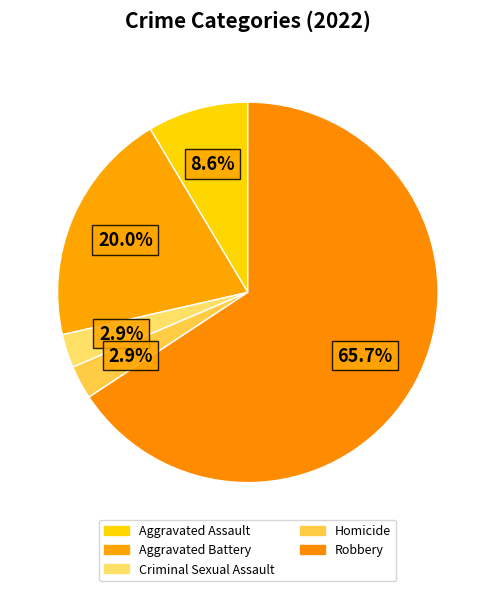

How much of the chart is everything except Aggravated Assault?

91.4%